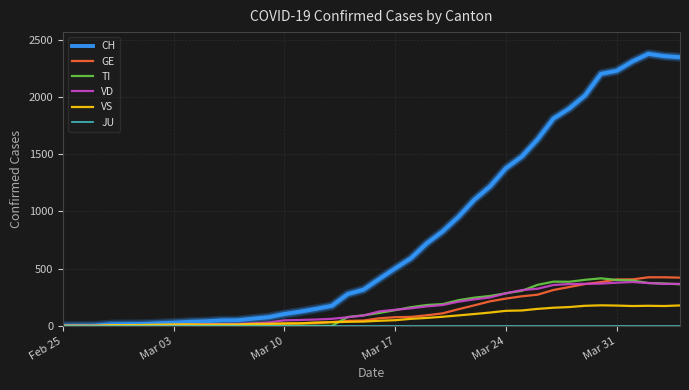

Which series has the largest total across all categories?

CH